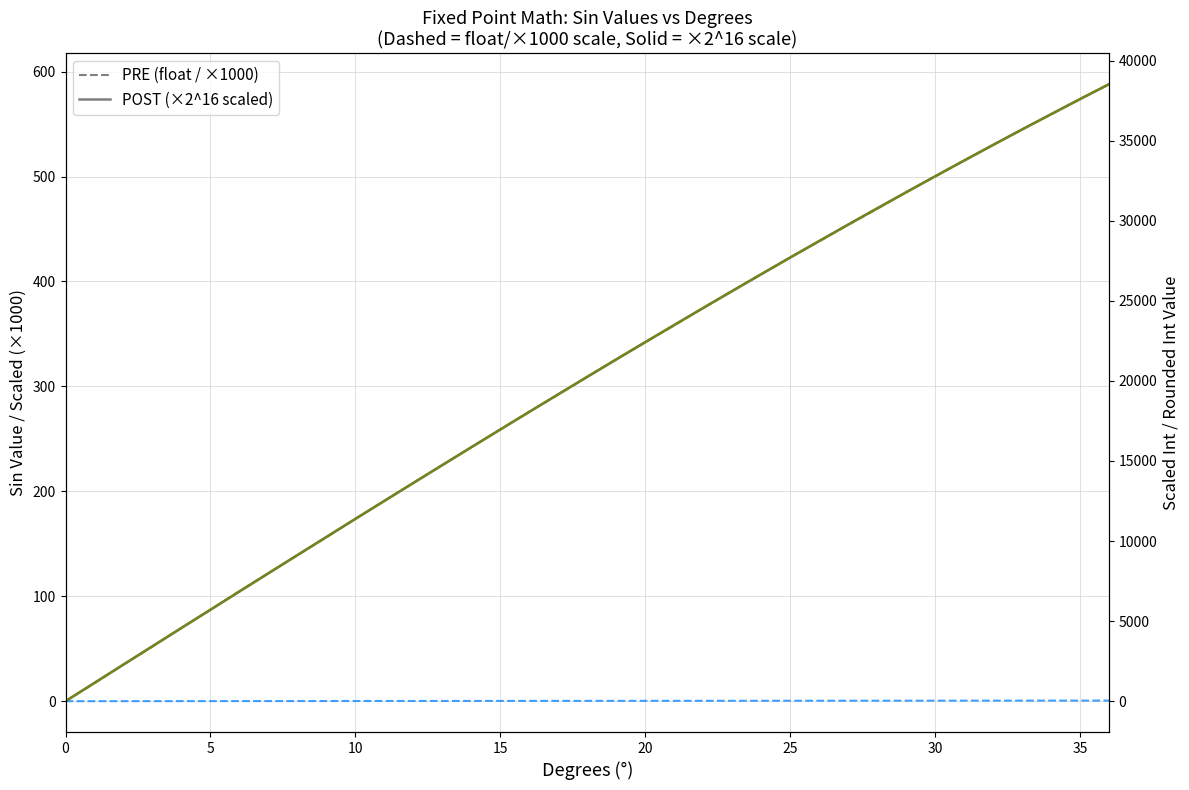

How many lines are shown in the chart?

4